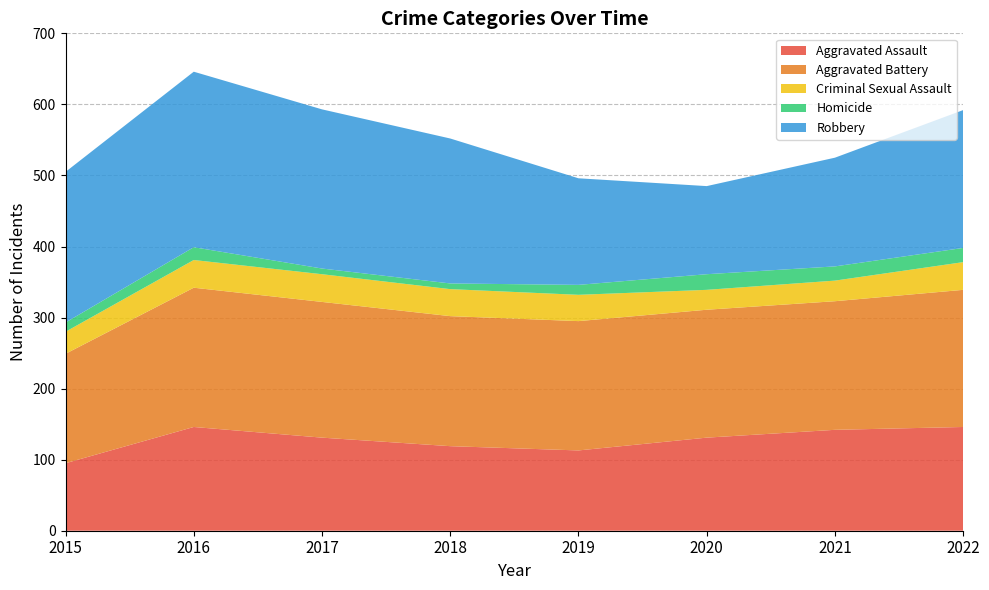

Reading right to left, extract all data points from this chart.

Aggravated Assault: 146	142	131	113	119	131	146	95
Aggravated Battery: 193	181	180	182	183	191	196	154
Criminal Sexual Assault: 39	29	28	37	38	39	39	31
Homicide: 20	20	22	14	8	8	18	13
Robbery: 194	153	124	150	204	224	247	212